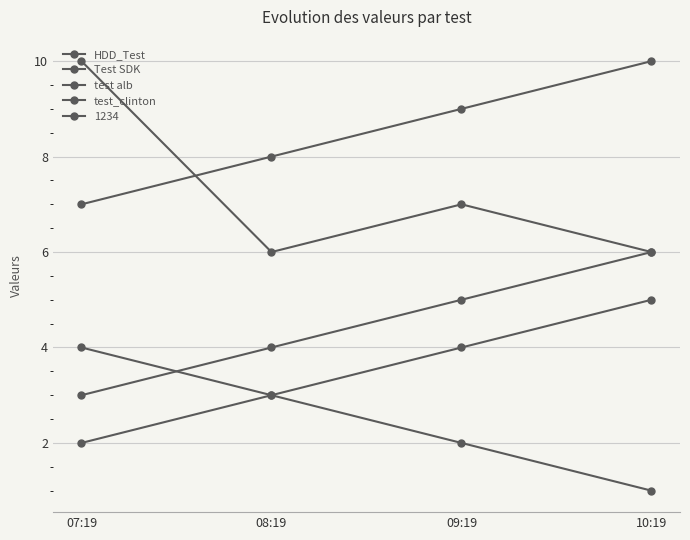

True or false: HDD_Test and test alb intersect in this chart.

False